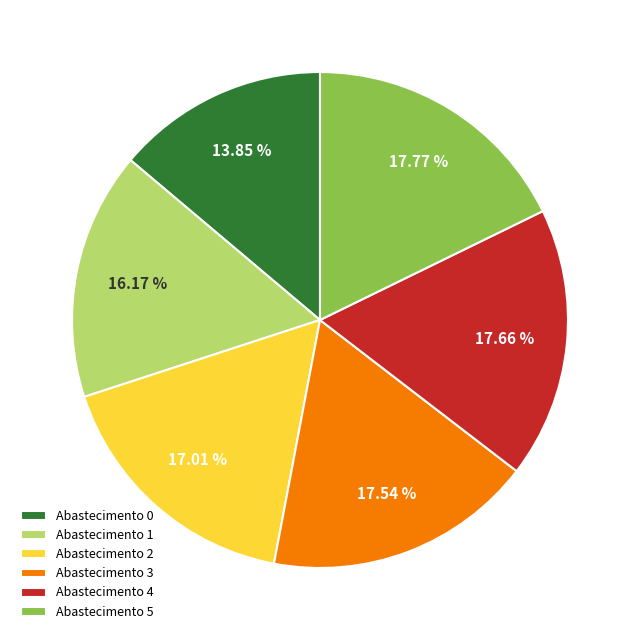

How many slices are in this pie chart?

6